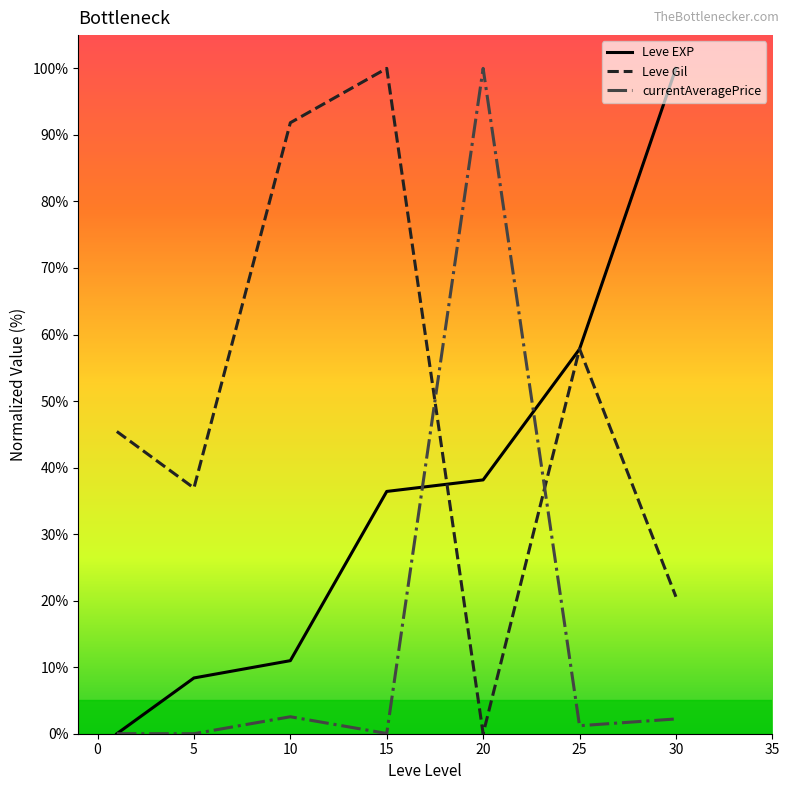

Which series has the largest total across all categories?

Leve Gil